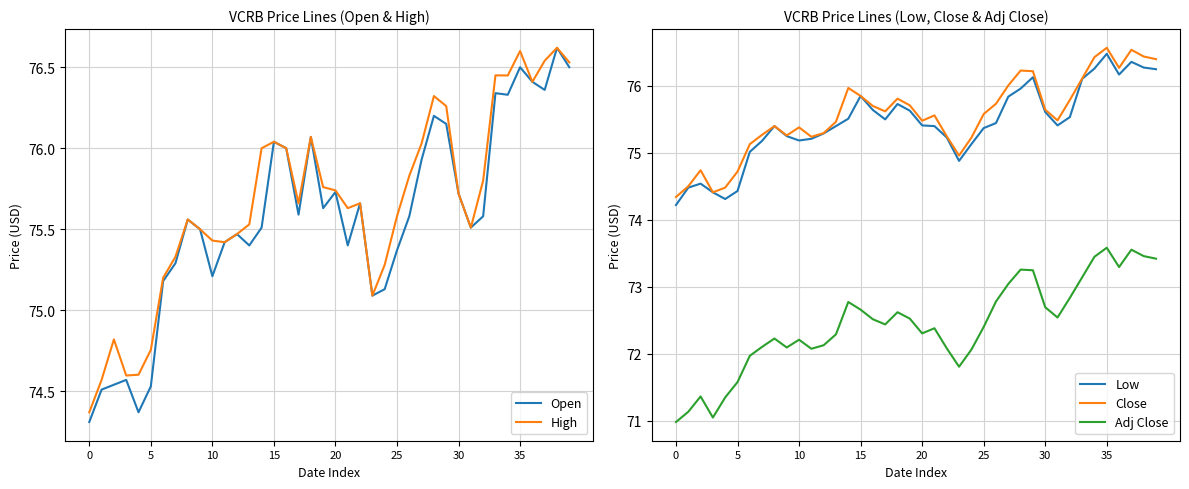

What are all the series names shown in the legend?

Open, High, Low, Close, Adj Close